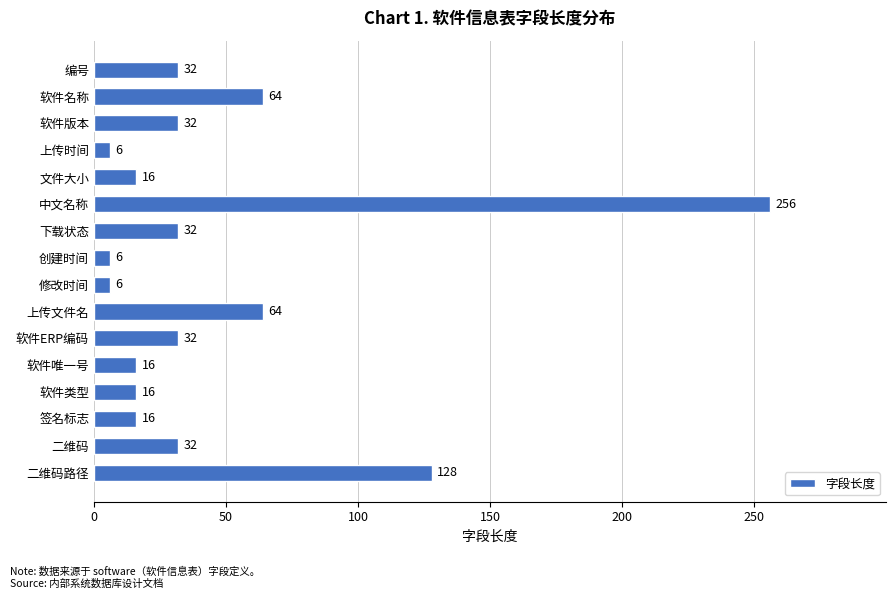

What is the difference between the second highest and second lowest values?

122